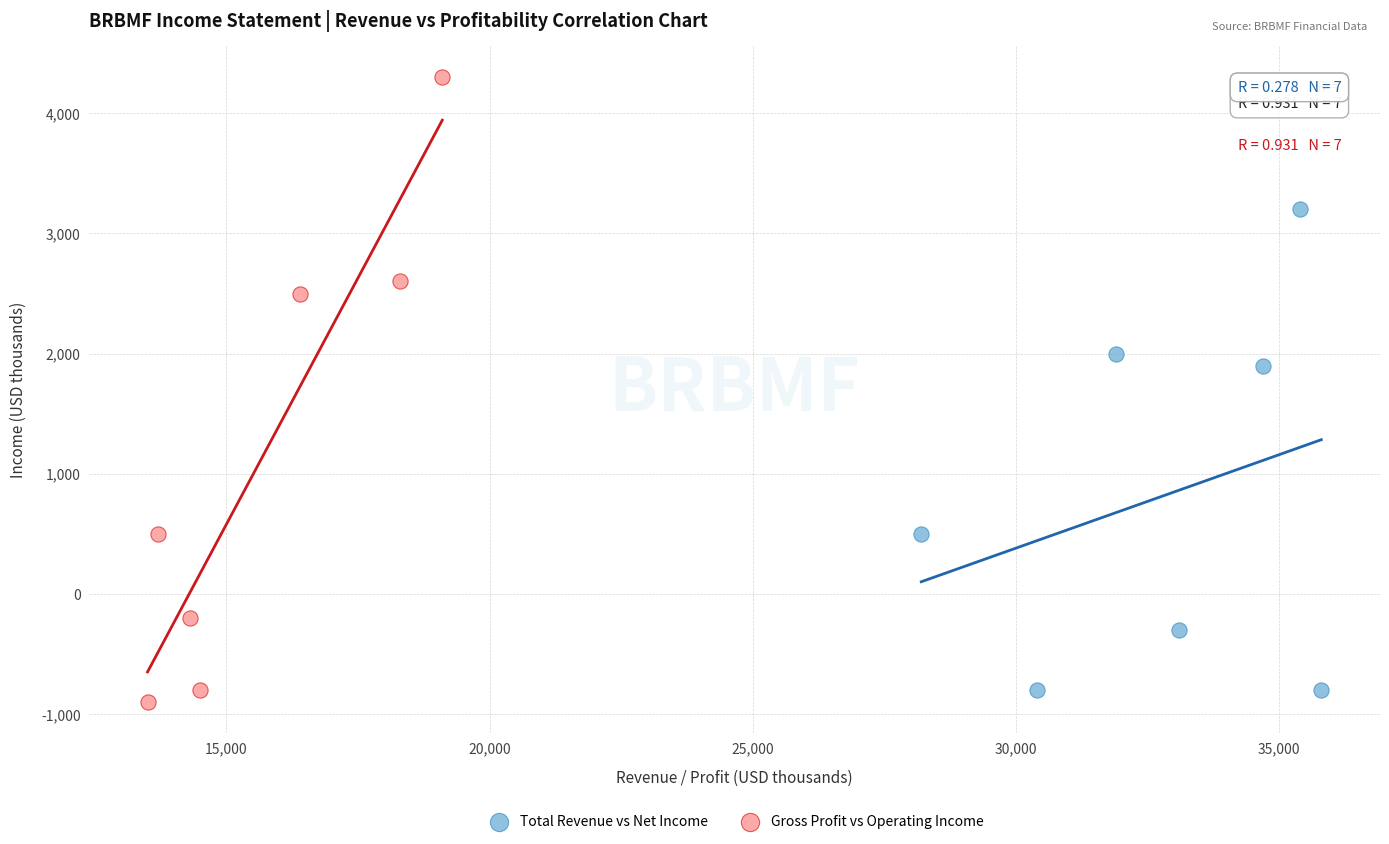

Which series contains the highest Y value?

Gross Profit vs Operating Income